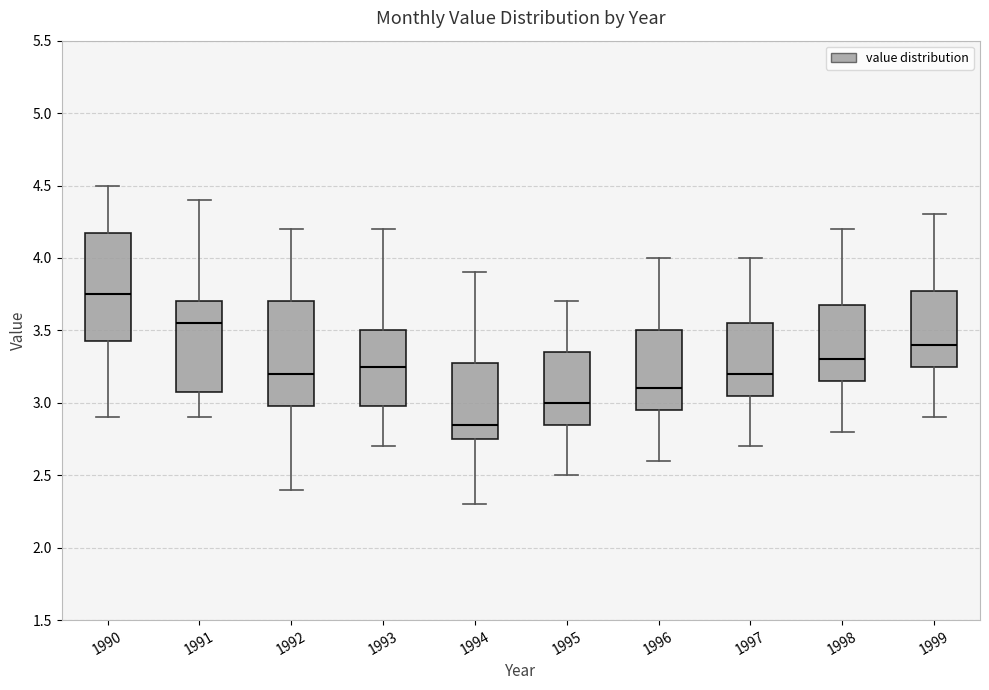

Reading left to right, read every box against the y-axis: the position of its median line, the range the box covers, and the ends of its whiskers. The values are not printed on the chart, so give them approximately, as read against the axis.

1990: median 3.75, box 3.45 to 4.20, whiskers 2.90 to 4.50
1991: median 3.55, box 3.10 to 3.70, whiskers 2.90 to 4.40
1992: median 3.20, box 3.00 to 3.70, whiskers 2.40 to 4.20
1993: median 3.25, box 3.00 to 3.50, whiskers 2.70 to 4.20
1994: median 2.85, box 2.75 to 3.30, whiskers 2.30 to 3.90
1995: median 3.00, box 2.85 to 3.35, whiskers 2.50 to 3.70
1996: median 3.10, box 2.95 to 3.50, whiskers 2.60 to 4.00
1997: median 3.20, box 3.05 to 3.55, whiskers 2.70 to 4.00
1998: median 3.30, box 3.15 to 3.70, whiskers 2.80 to 4.20
1999: median 3.40, box 3.25 to 3.80, whiskers 2.90 to 4.30